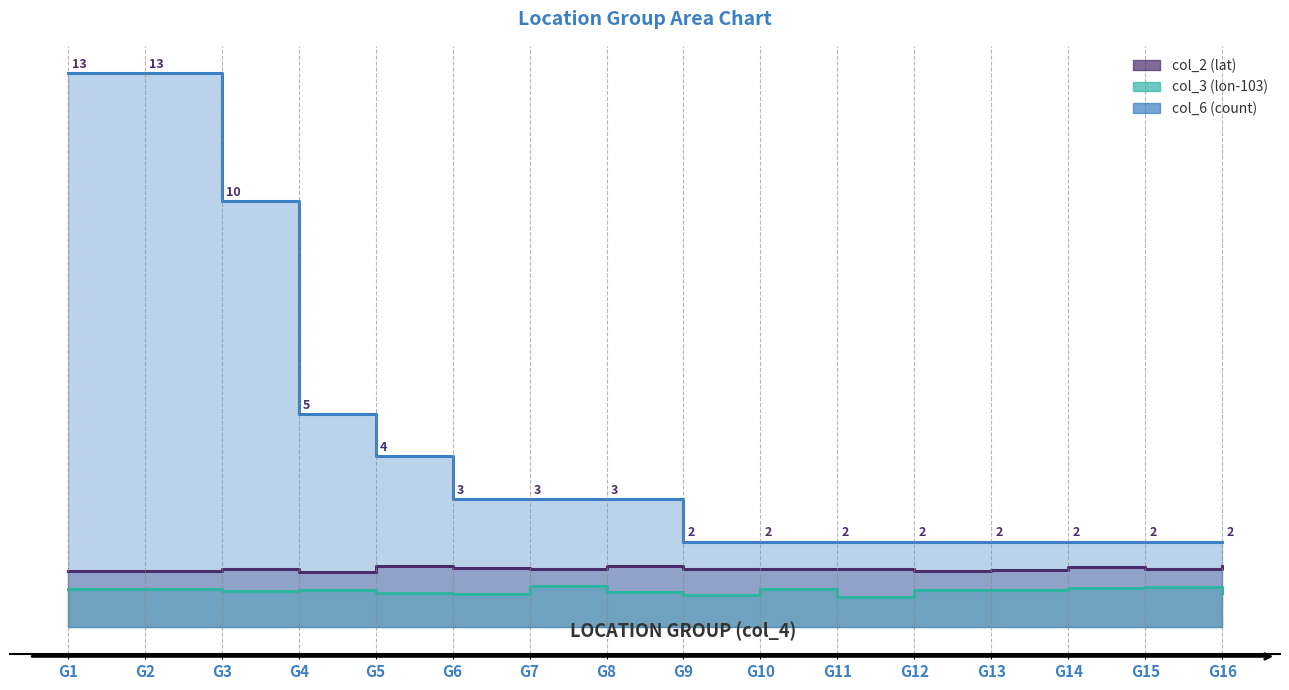

Between G5 and G16, which series saw the biggest shift?

col_6 (count)